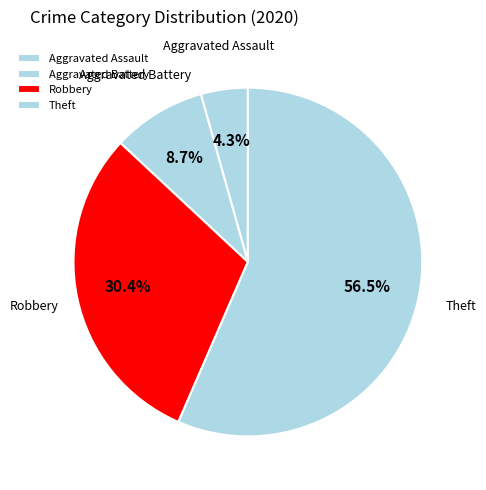

Count the number of slices in the pie.

4